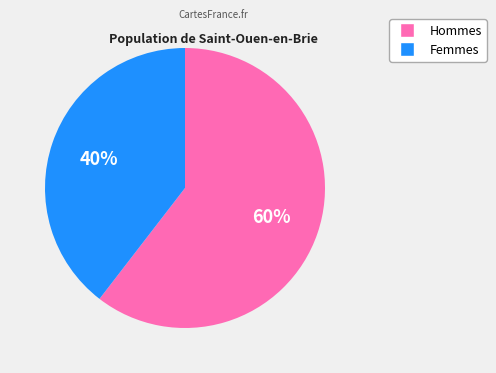

To the nearest percent, what is the average slice percentage?

50%